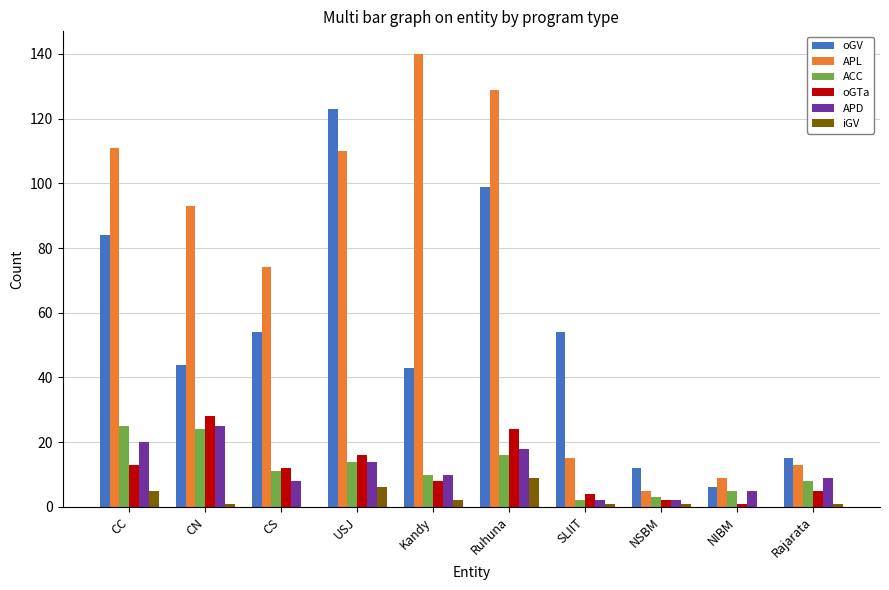

Between CC and CN, which series saw the biggest shift?

oGV